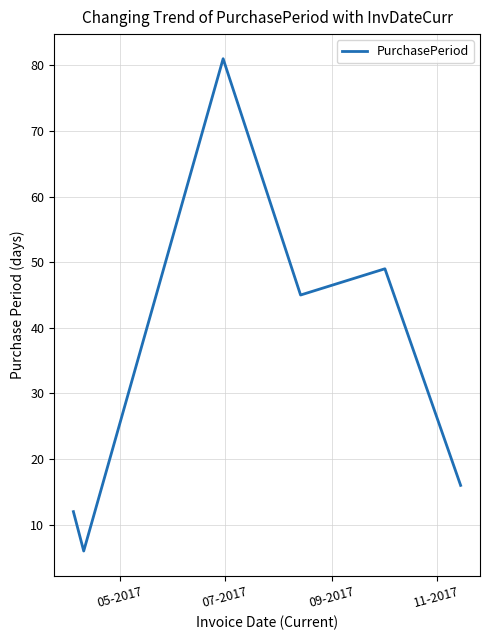

Reading left to right, what are all the values shown in this chart?

12	6	81	45	49	28	16